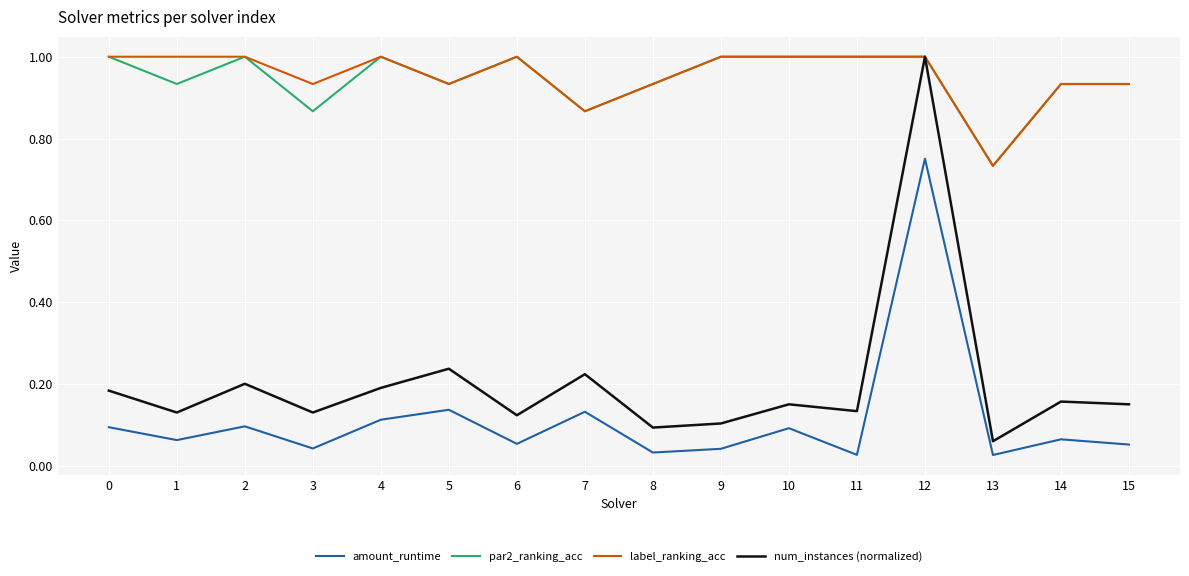

What is the total value across all series at 11?

2.2